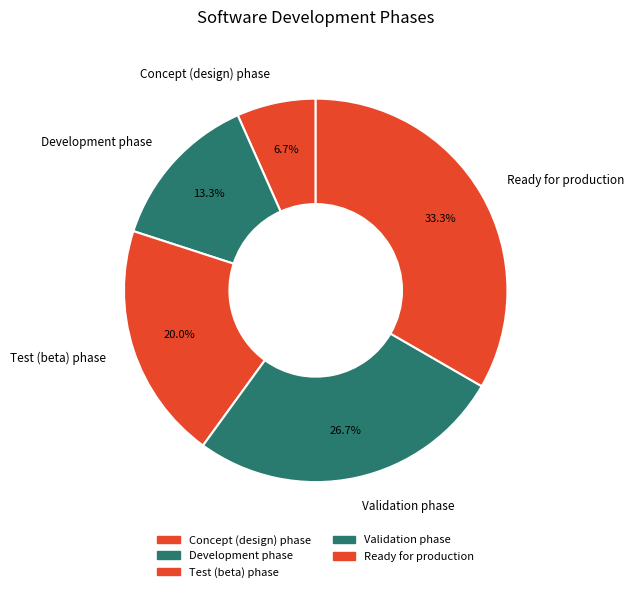

Does any single category account for the majority?

No